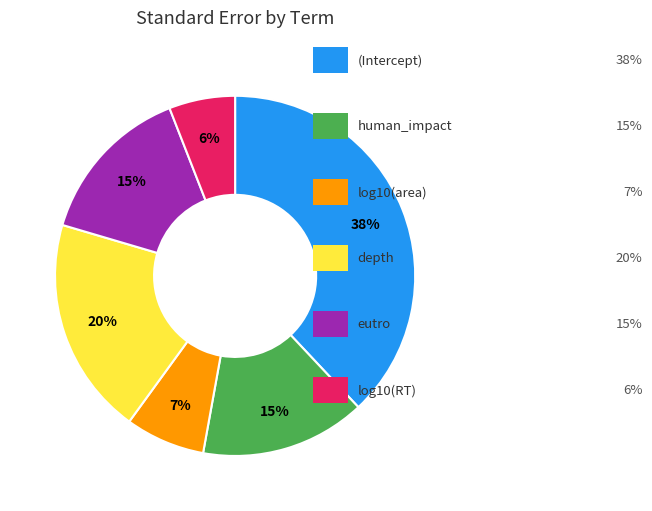

Does any single category account for the majority?

No